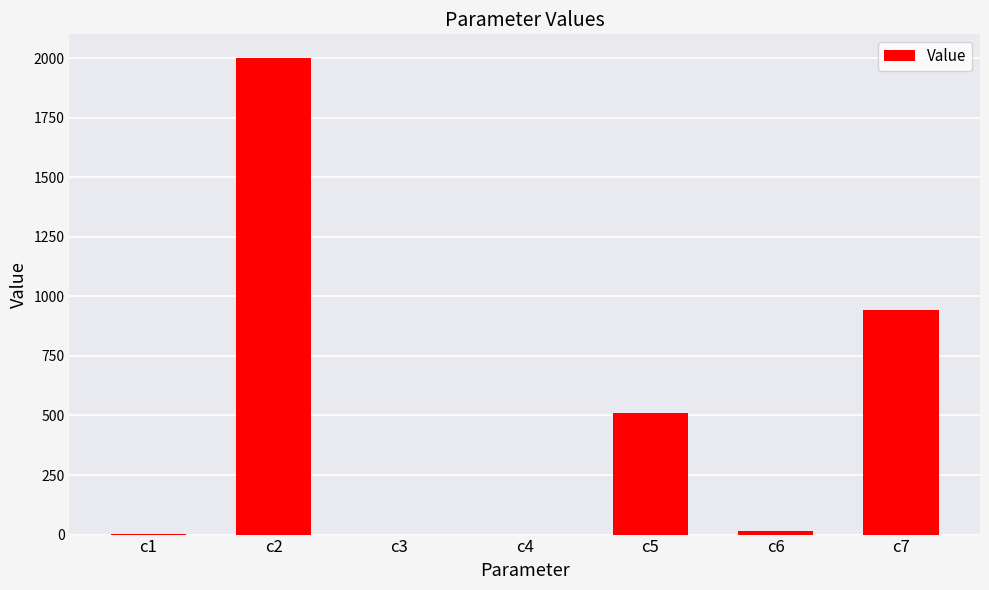

What is the change in value from c2 to c4?

-1999.7